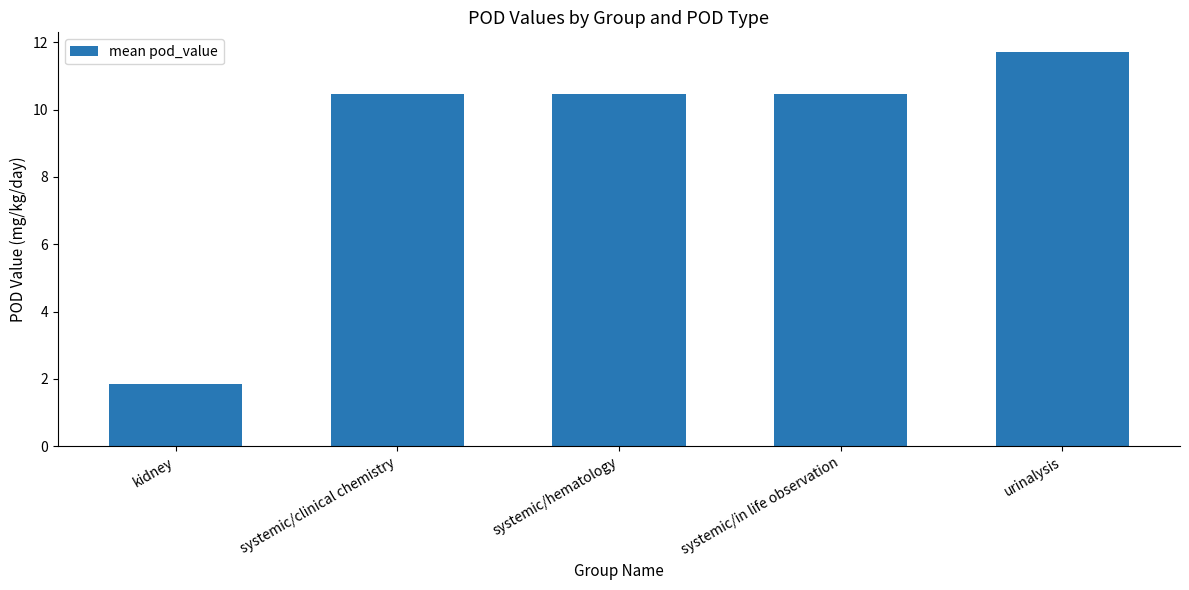

Are the bars grouped side by side (vs. stacked)?

No